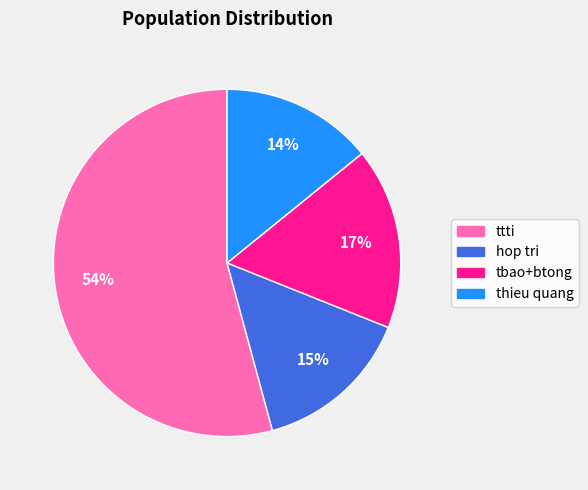

To the nearest percent, what is the difference between the largest and smallest slice percentages?

40%